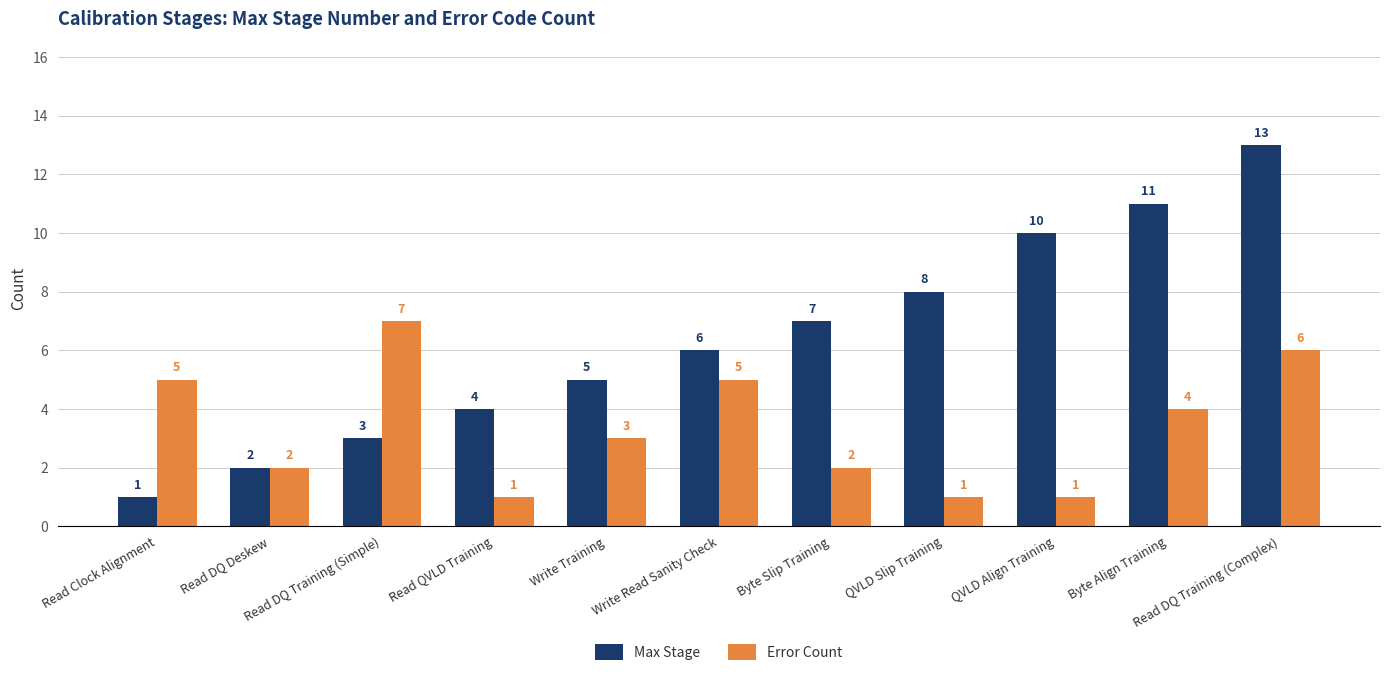

What is the total value across all series at QVLD Slip Training?

9